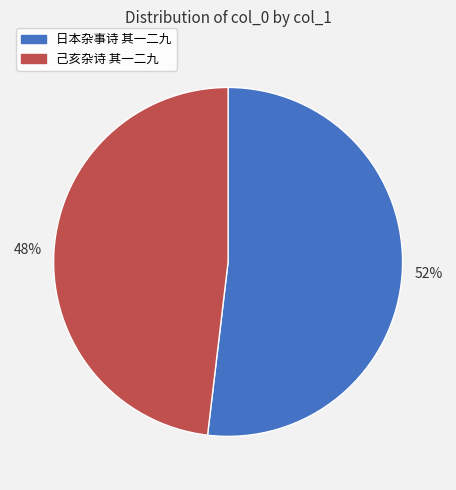

Count the number of slices in the pie.

2